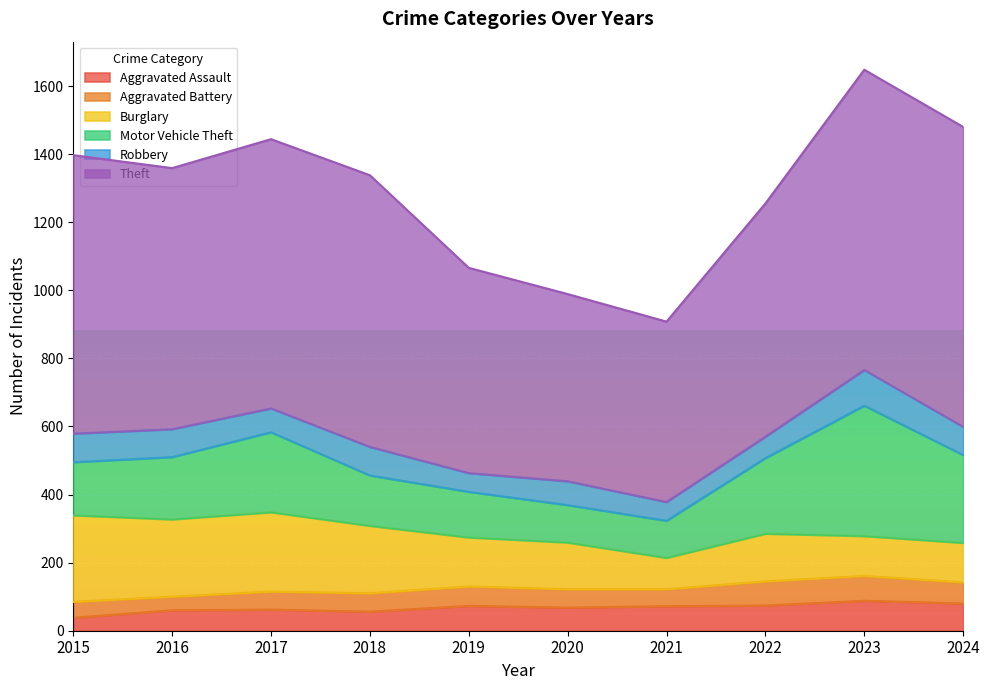

What is the difference between the highest and lowest values at 2016?

727